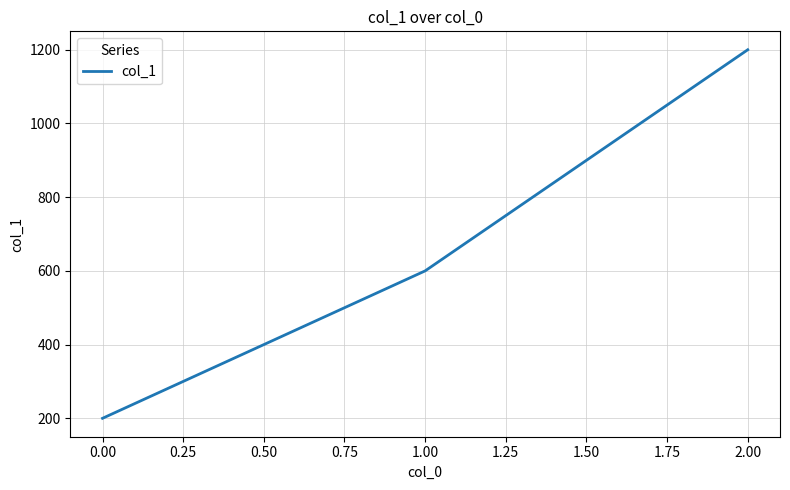

What is the change in value from 0.00 to 1.00?

+400